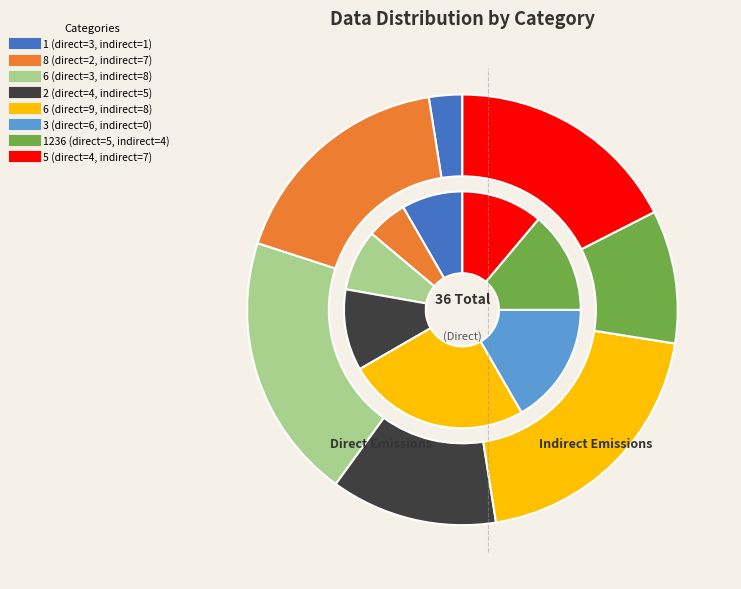

What is the ratio of the value at 3 to the value at 1236?

1.2